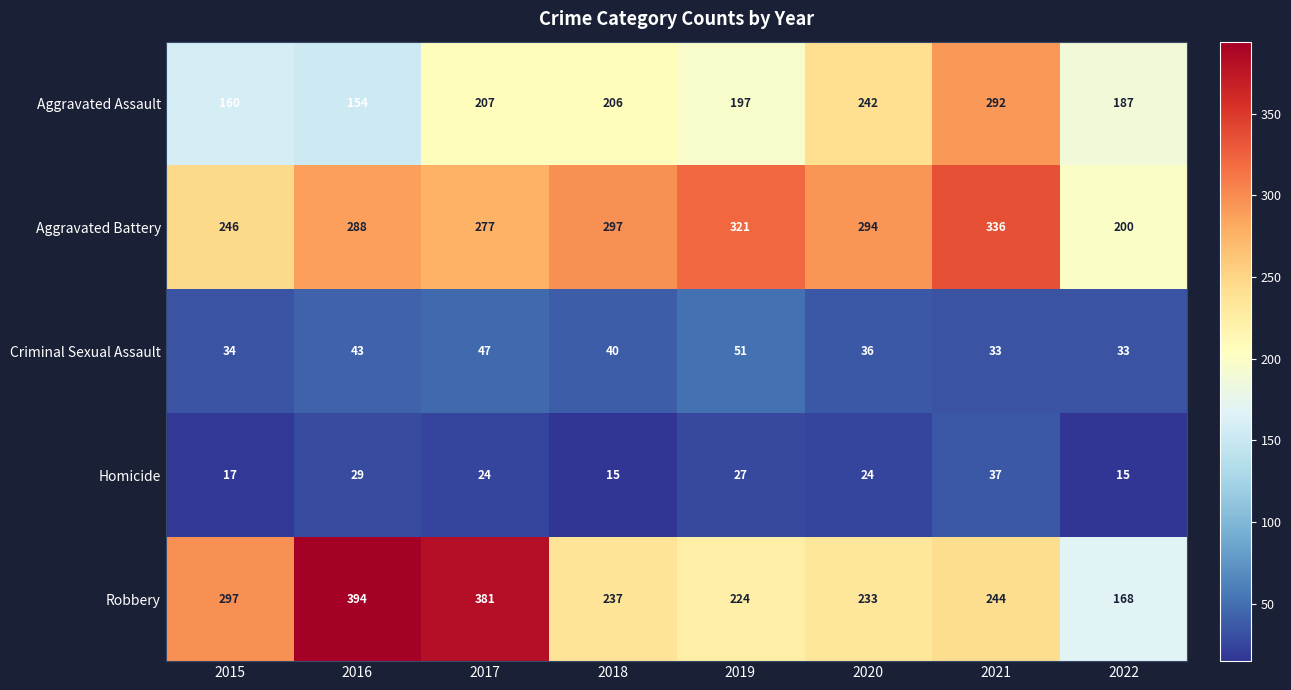

At which category is the sum across all series the highest?

2021